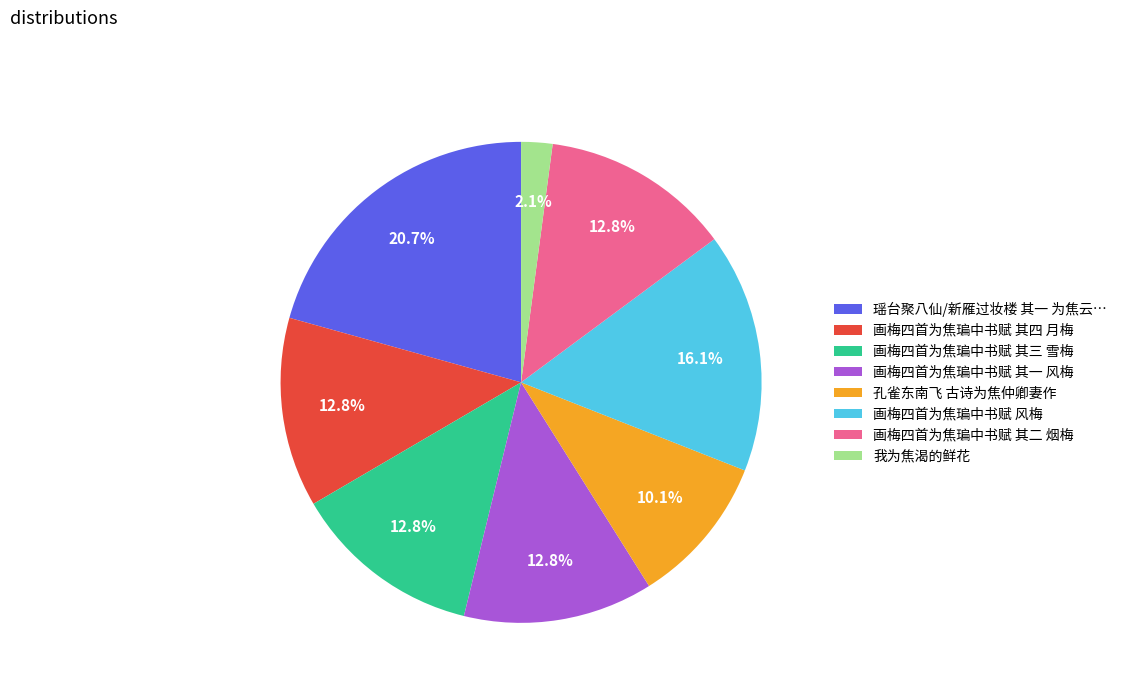

How many segments does this pie chart have?

8